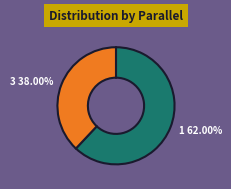

Is there any slice that represents more than half of the pie?

Yes